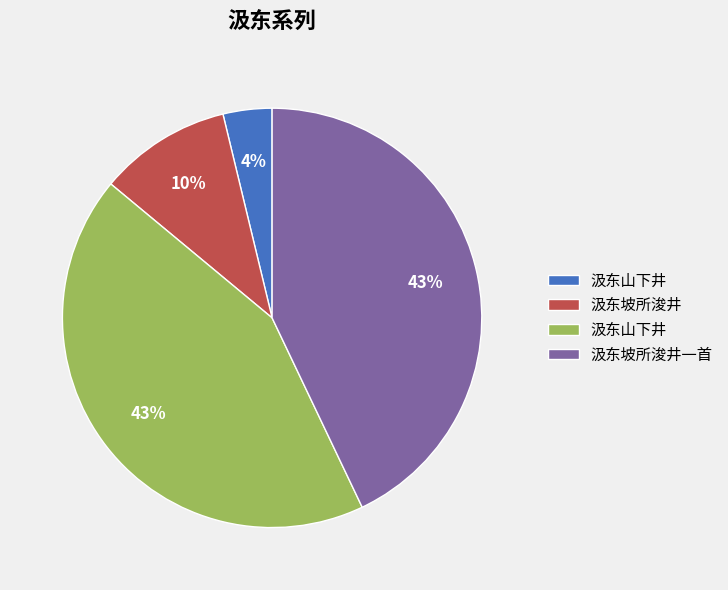

To the nearest percent, what is the difference between the largest and smallest slice percentages?

39%